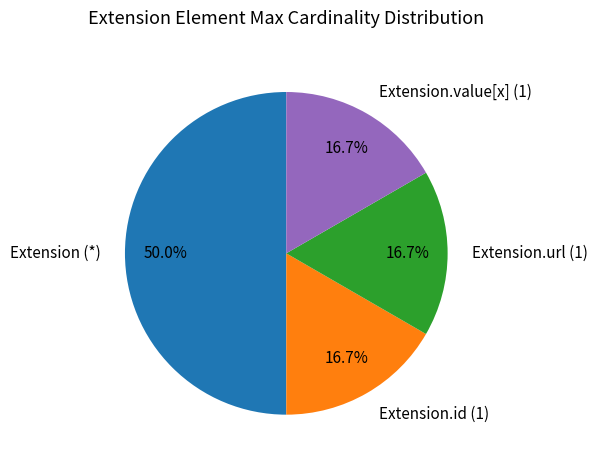

Does Extension.id (1) represent more than half of the total?

No